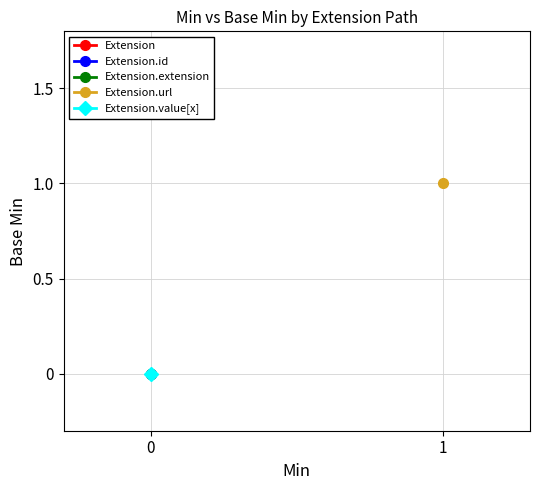

Rank the series at 0 from highest to lowest value.

Extension, Extension.id, Extension.extension, Extension.url, Extension.value[x]